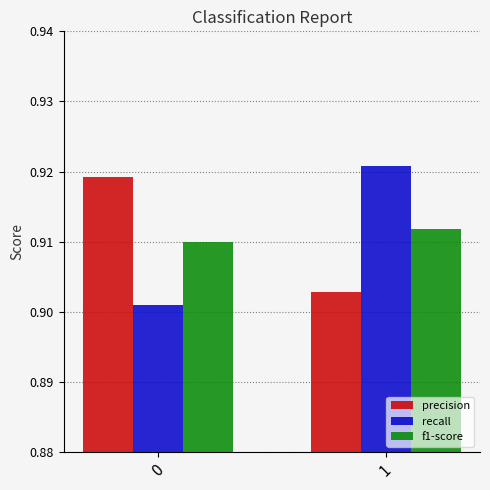

How many groups of bars are there?

2